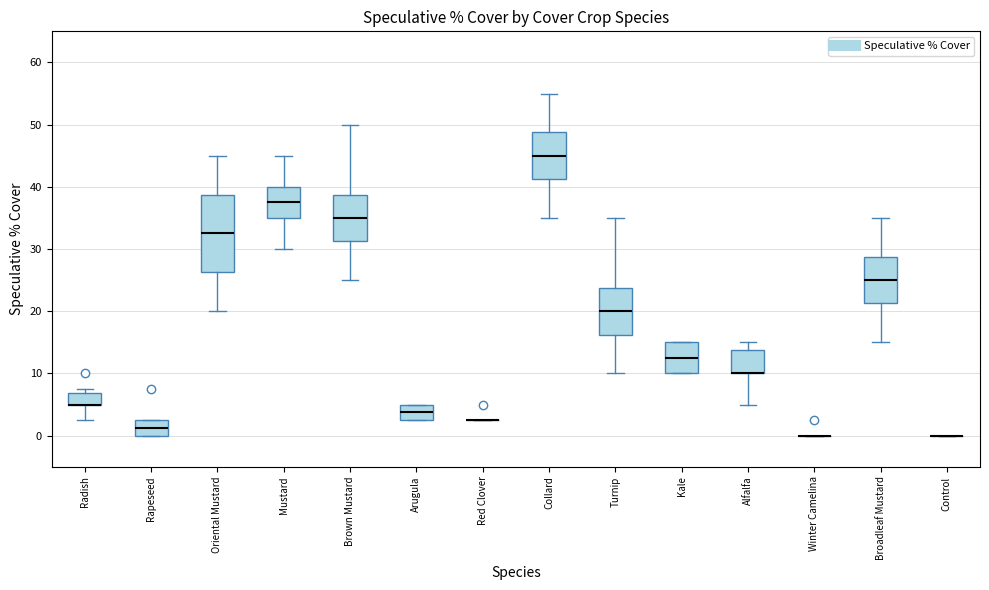

Reading left to right, read every box against the y-axis: the position of its median line, the range the box covers, and the ends of its whiskers. The values are not printed on the chart, so give them approximately, as read against the axis.

Radish: median 5 (drawn on the box's lower edge), box 5 to 7, whiskers 3 to 8
Rapeseed: median 1, box 0 to 3, whiskers 0 to 3
Oriental Mustard: median 33, box 26 to 39, whiskers 20 to 45
Mustard: median 38, box 35 to 40, whiskers 30 to 45
Brown Mustard: median 35, box 31 to 39, whiskers 25 to 50
Arugula: median 4, box 3 to 5, whiskers 3 to 5
Red Clover: box collapsed to a line at 3, whiskers 3 to 3
Collard: median 45, box 41 to 49, whiskers 35 to 55
Turnip: median 20, box 16 to 24, whiskers 10 to 35
Kale: median 13, box 10 to 15, whiskers 10 to 15
Alfalfa: median 10 (drawn on the box's lower edge), box 10 to 14, whiskers 5 to 15
Winter Camelina: box collapsed to a line at 0, whiskers 0 to 0
Broadleaf Mustard: median 25, box 21 to 29, whiskers 15 to 35
Control: box collapsed to a line at 0, whiskers 0 to 0